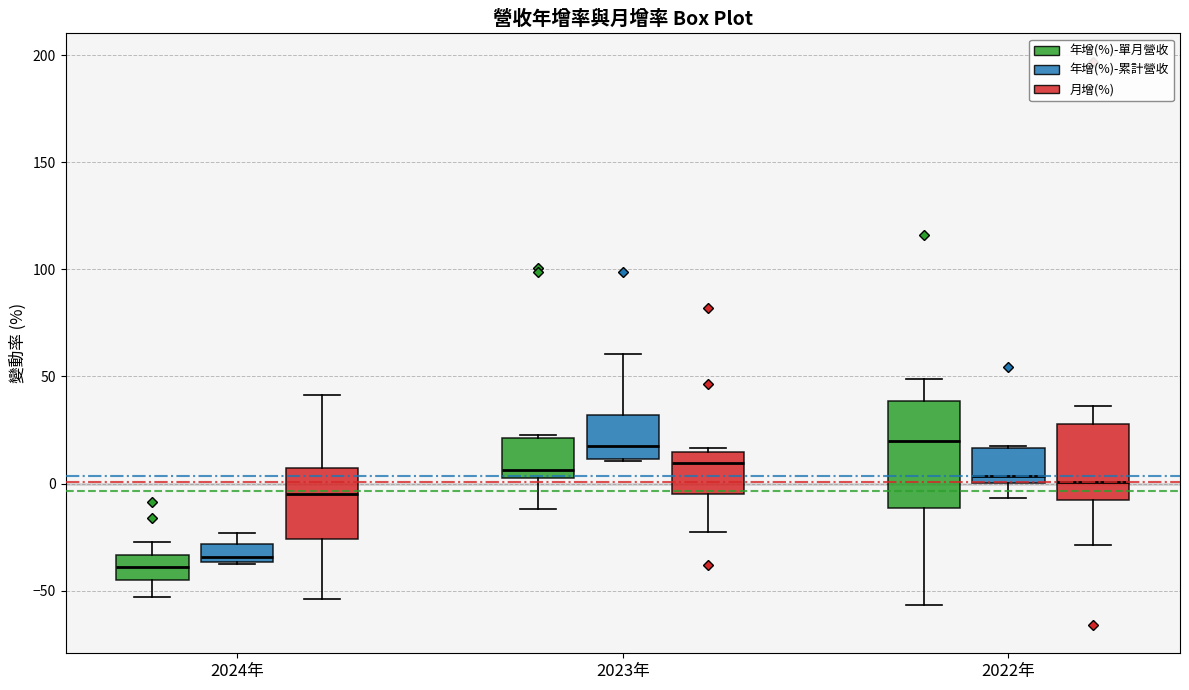

Which box is the tallest, from its lower edge to its upper edge?

2022年 (年增(%)-單月營收)